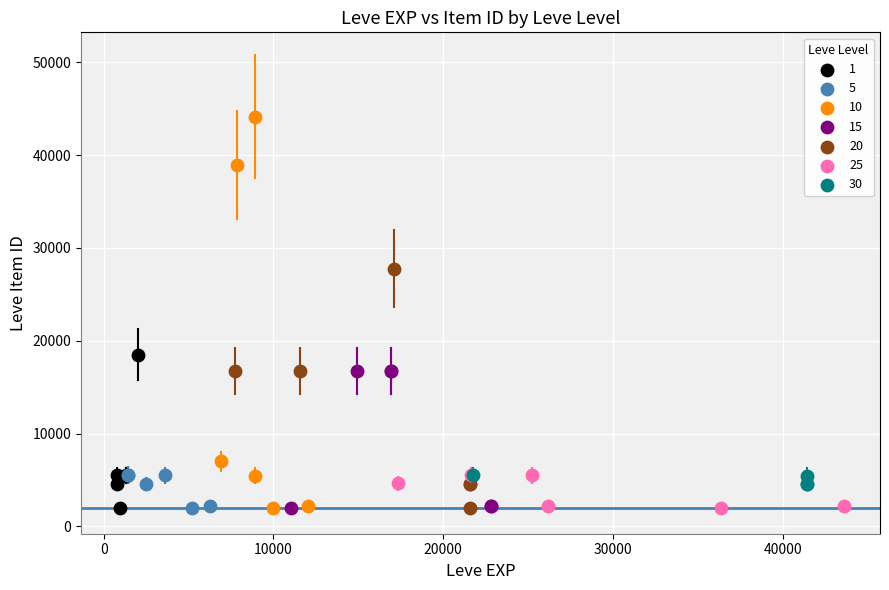

Which series contains the highest Y value?

10